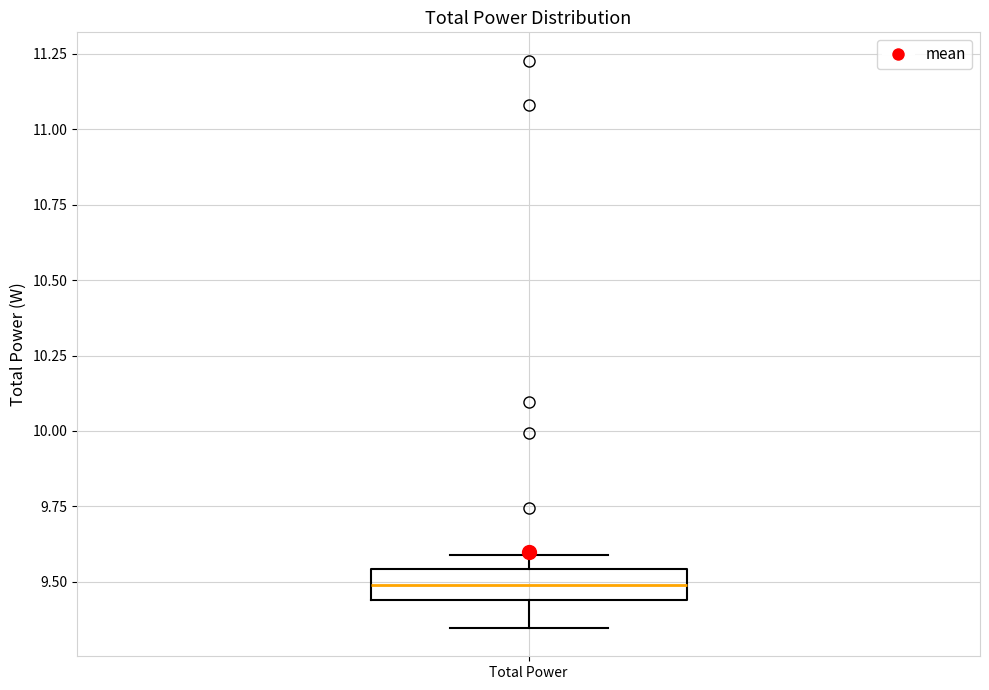

Where does the lower whisker of the box for Total Power end on the y-axis? The values are not printed on the chart, so give them approximately, as read against the axis.

9.35